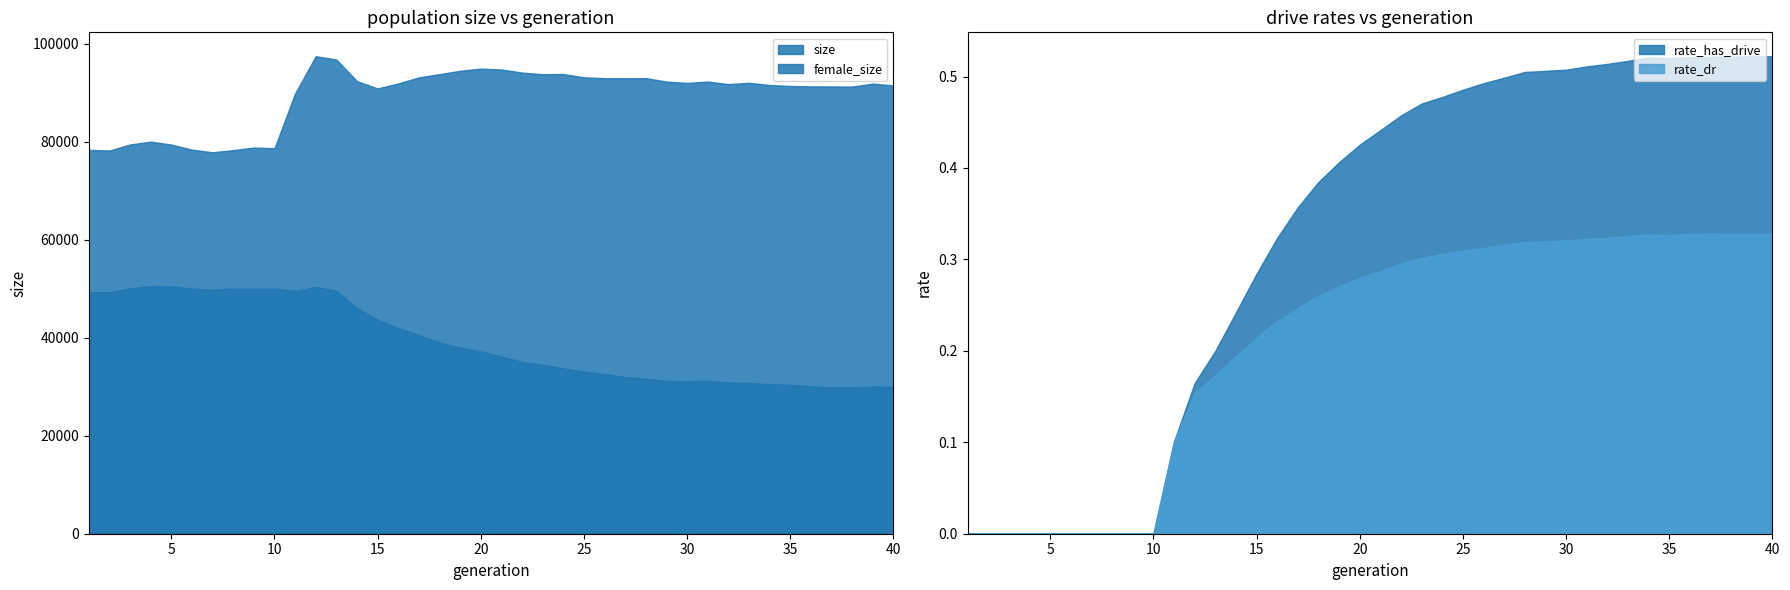

What is the value of the rate_dr point at the 39th from the left?

0.3